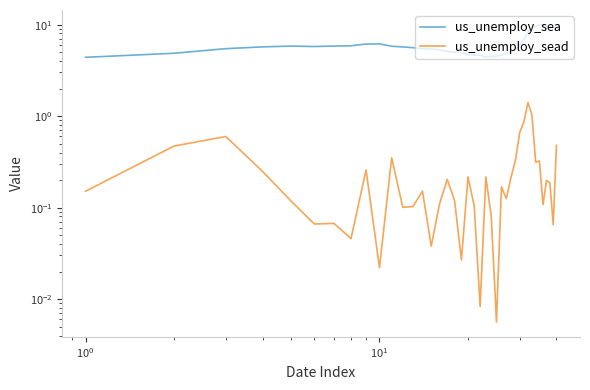

True or false: us_unemploy_sead has more than 2 interior local peaks.

True